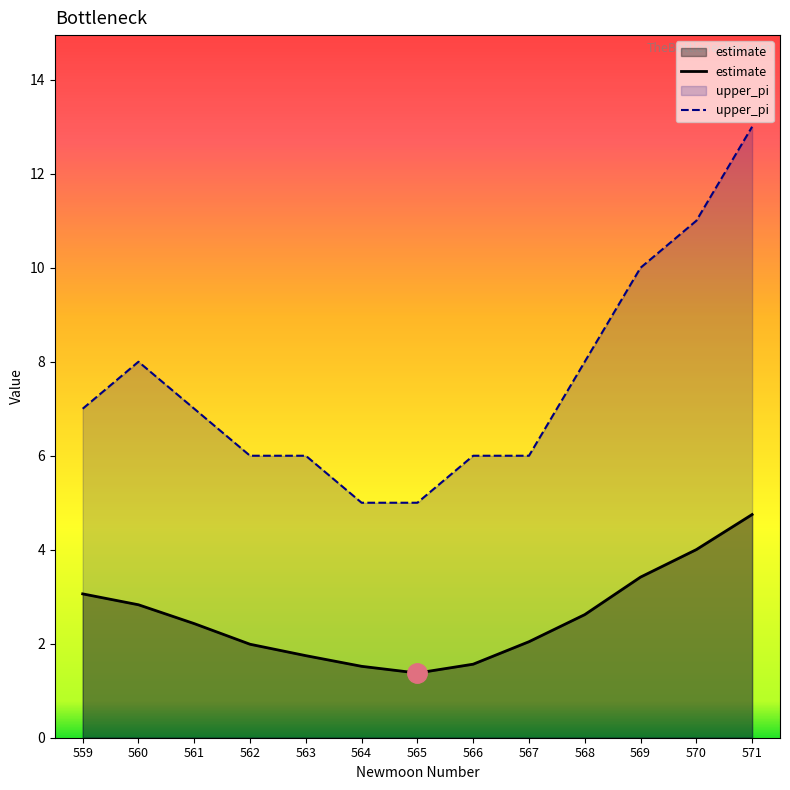

True or false: estimate and upper_pi cross at least once.

False